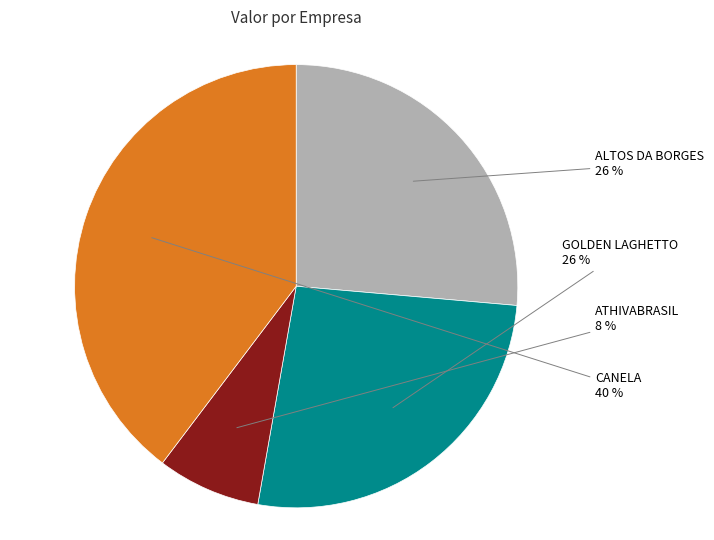

How many segments does this pie chart have?

4